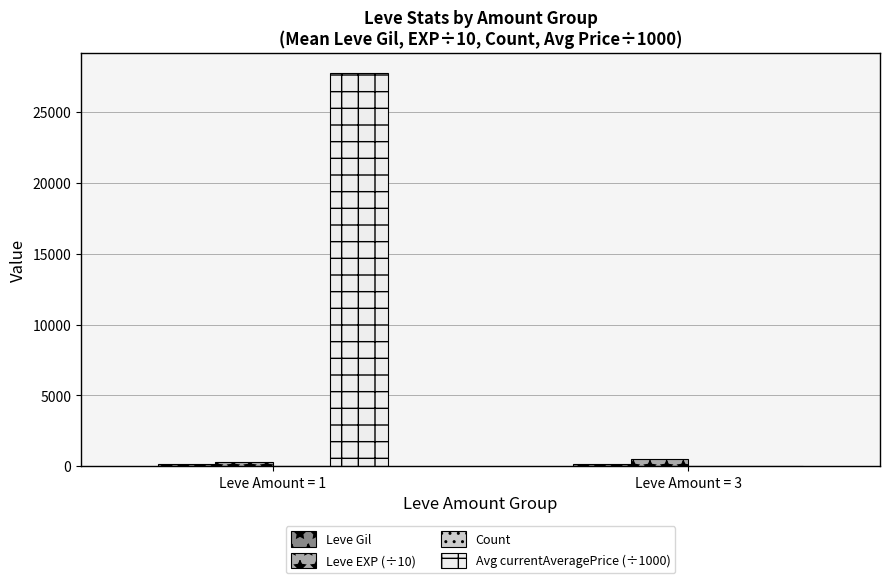

What is the sum of all Leve EXP (÷10) values?

784.3